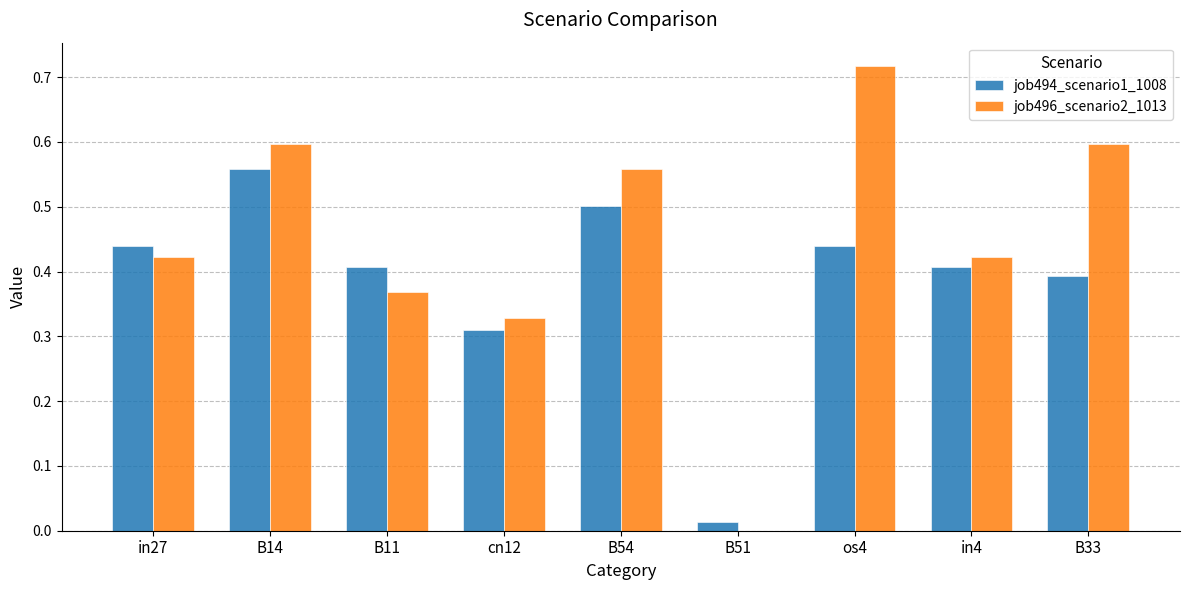

Which series has the largest range (max minus min)?

job496_scenario2_1013